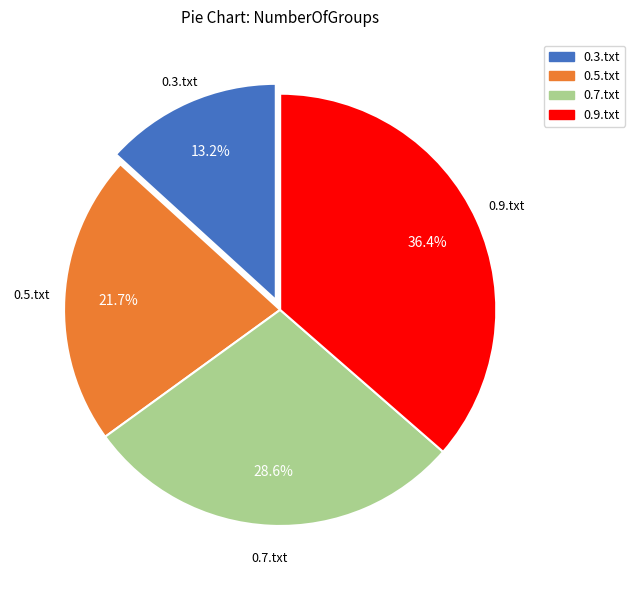

Is there a majority slice in this chart?

No